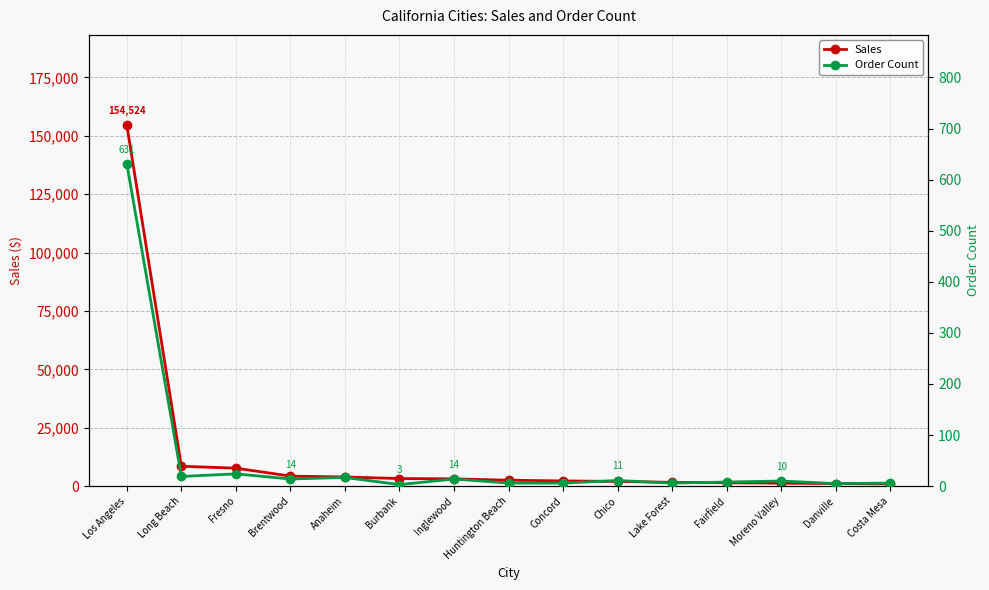

What value does the Order Count series have at Inglewood?

14.0